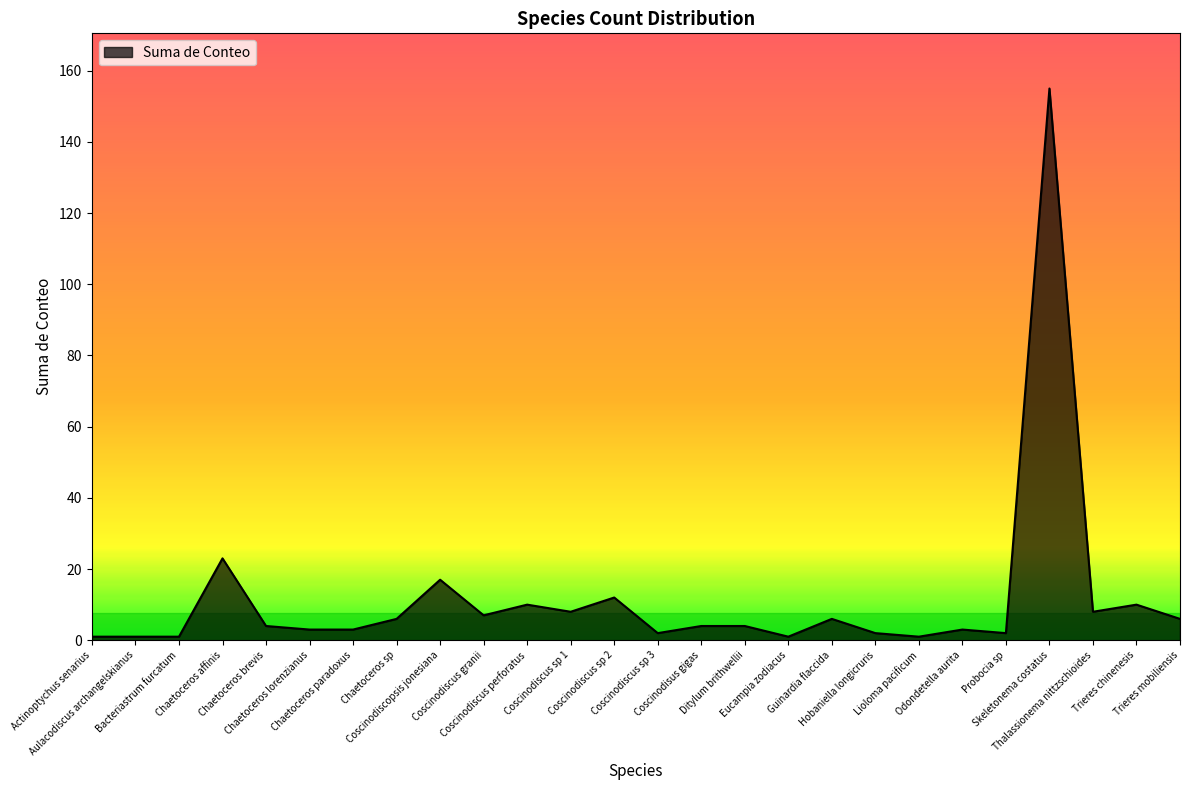

What is the greatest value displayed?

155